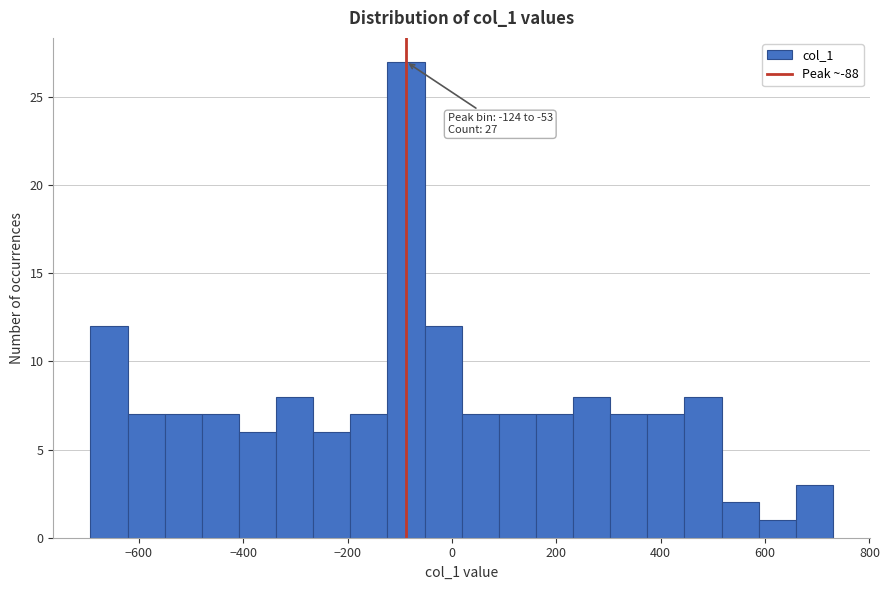

Read against the x-axis, roughly where is the centre of the tallest bar?

-80